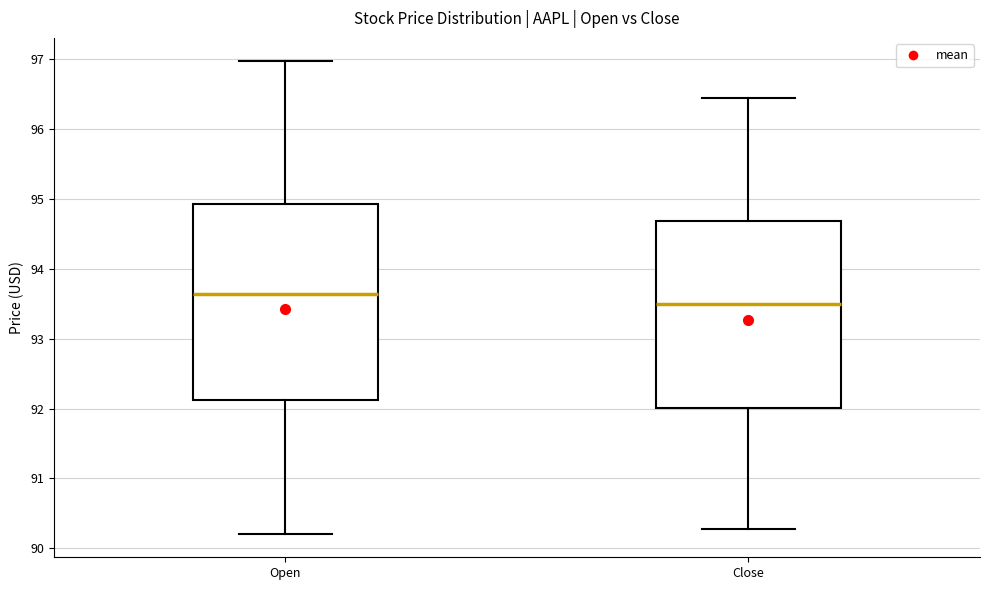

Where does the lower whisker of the box for Close end on the y-axis? The values are not printed on the chart, so give them approximately, as read against the axis.

90.3